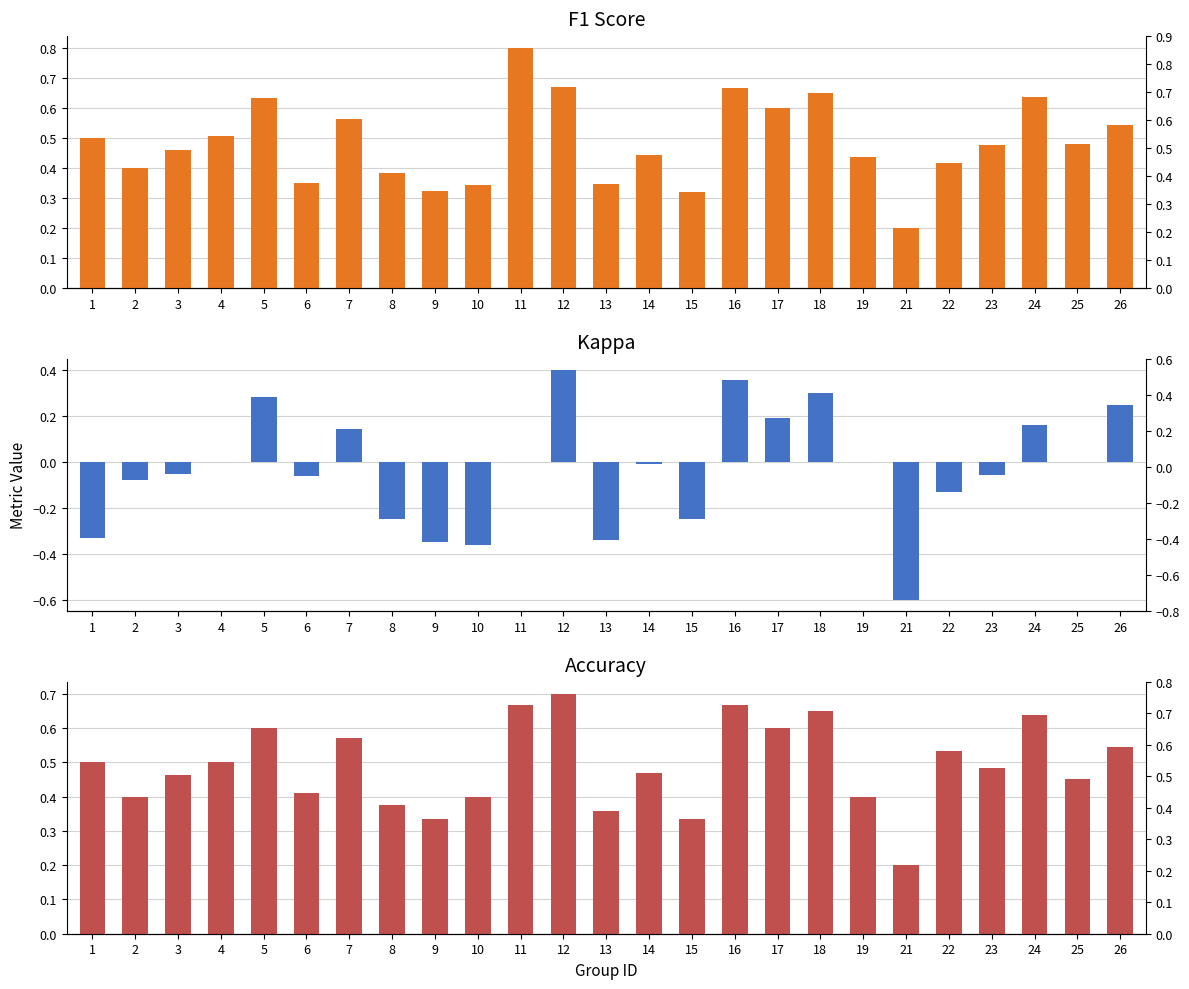

Is it true that f1 equals 0.3 at 21?

False